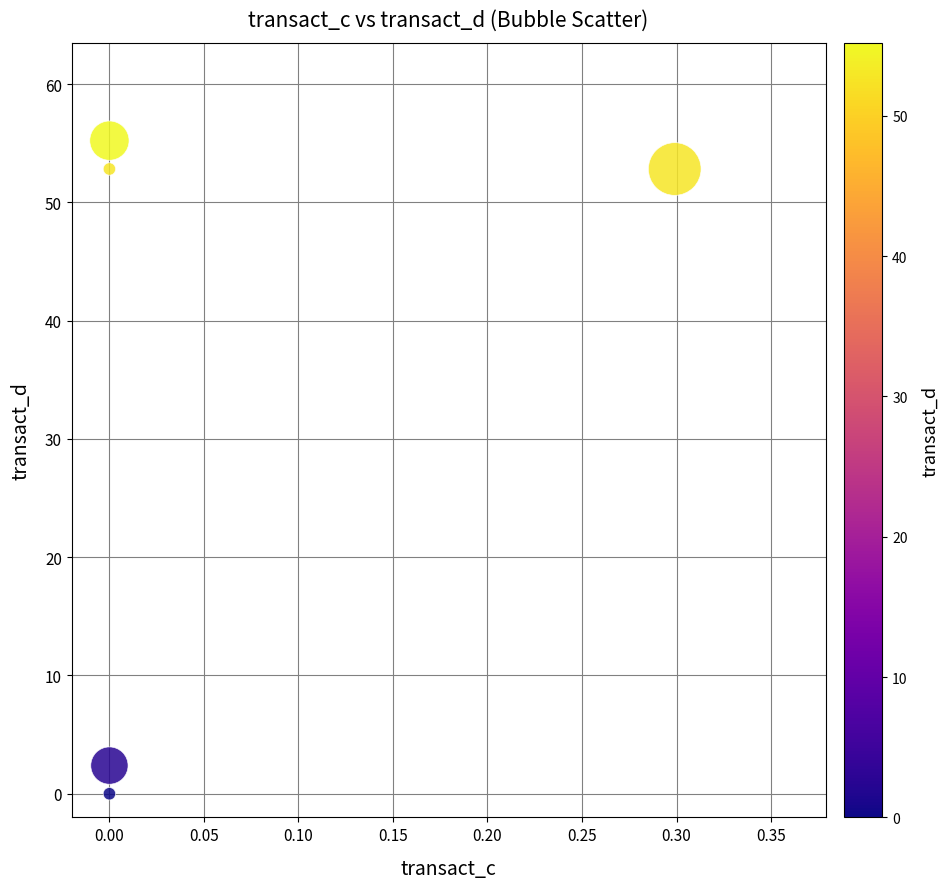

What is the range of Y values (max minus min)?

55.2